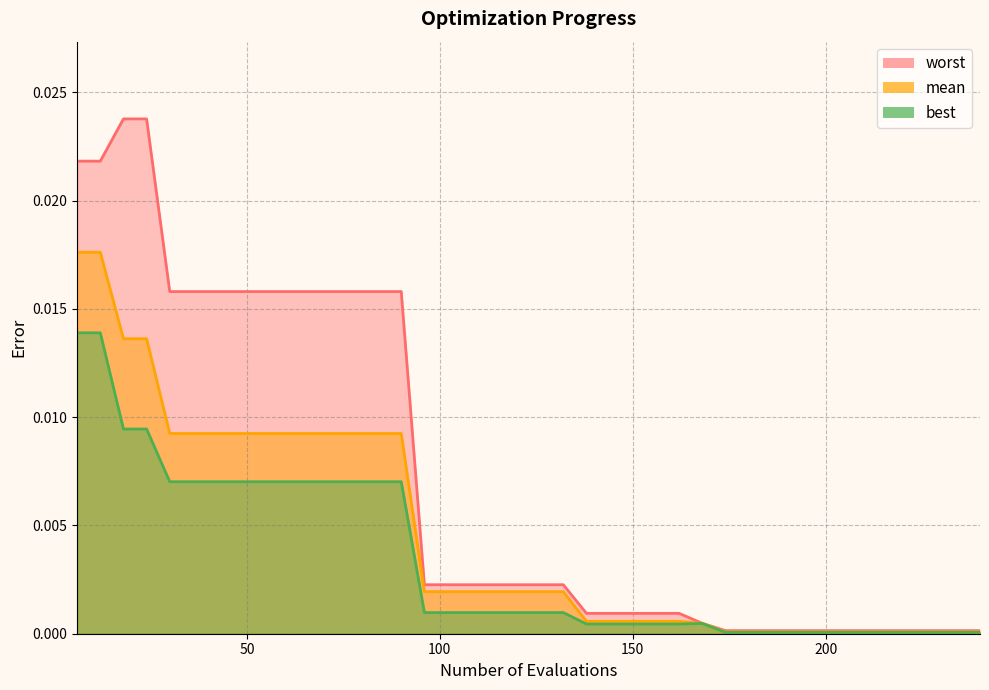

True or false: worst and mean cross at least once.

False